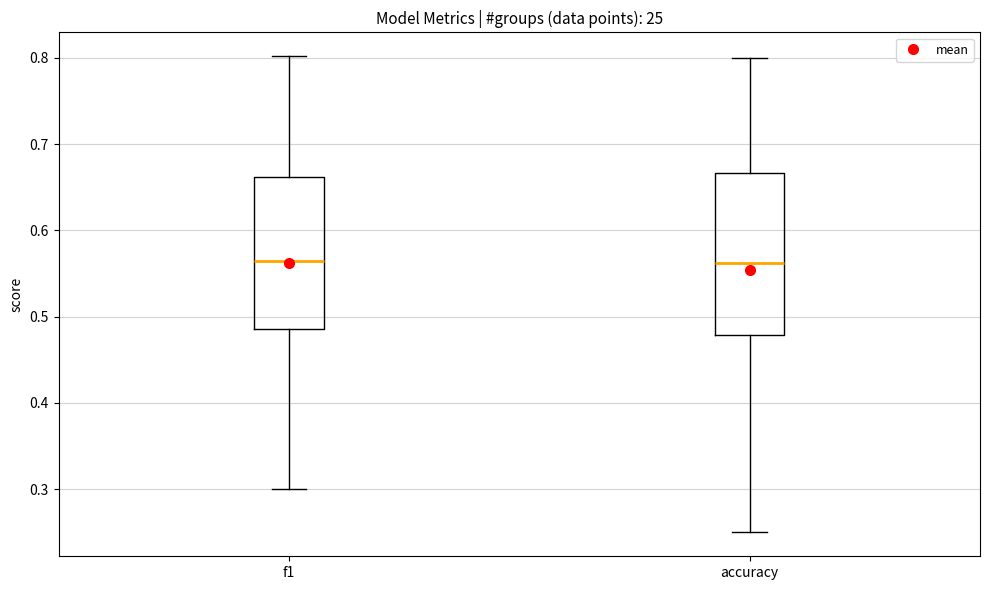

Reading left to right, transcribe this box plot: for each box, give where its median line is, the range the box spans, and where its two whiskers end, as read against the y-axis. The values are not printed on the chart, so give them approximately, as read against the axis.

f1: median 0.56, box 0.49 to 0.66, whiskers 0.30 to 0.80
accuracy: median 0.56, box 0.48 to 0.67, whiskers 0.25 to 0.80